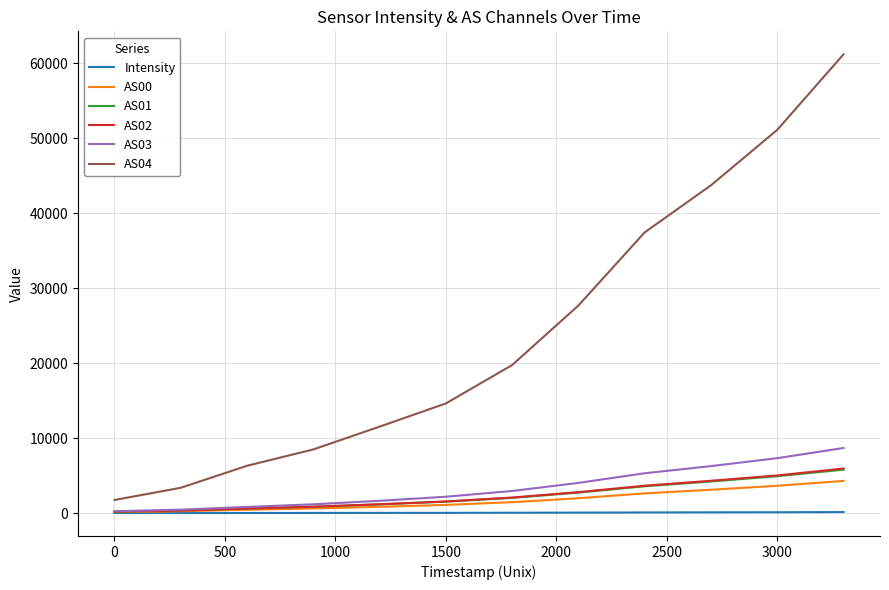

How many categories are shown in the chart?

12